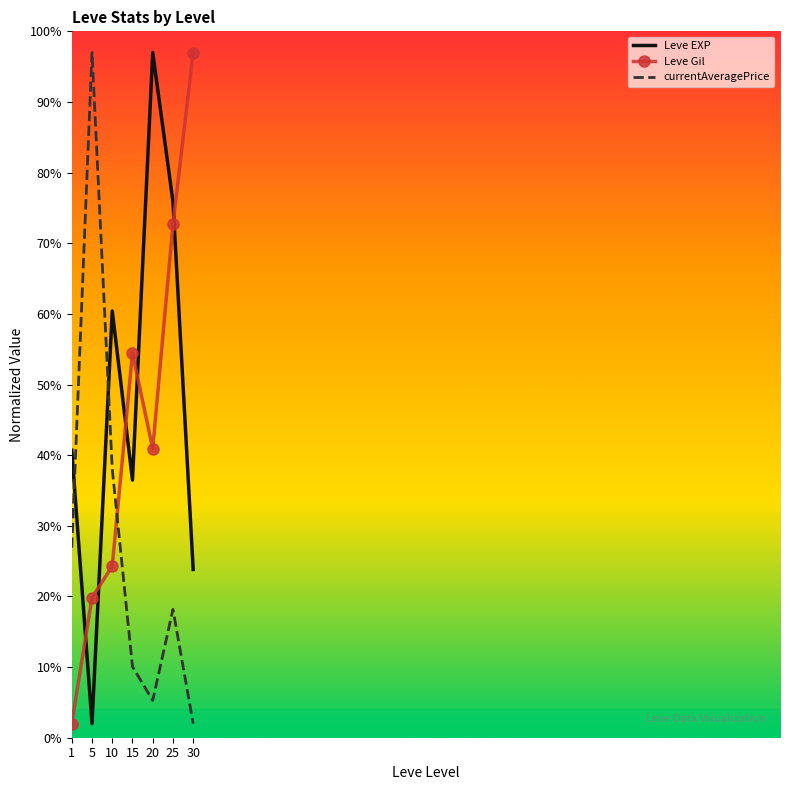

What is the approximate value of Leve EXP at 5?

2.0